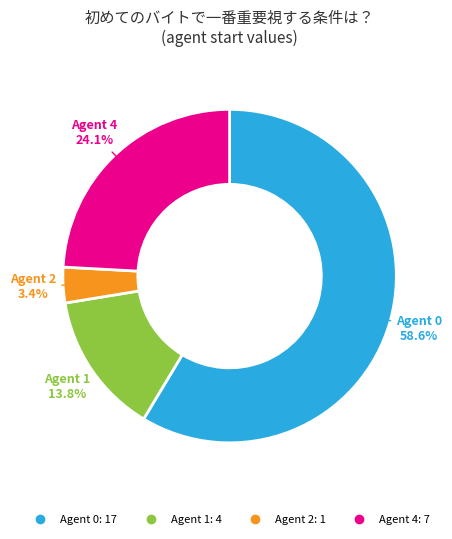

How many slices are in this pie chart?

4